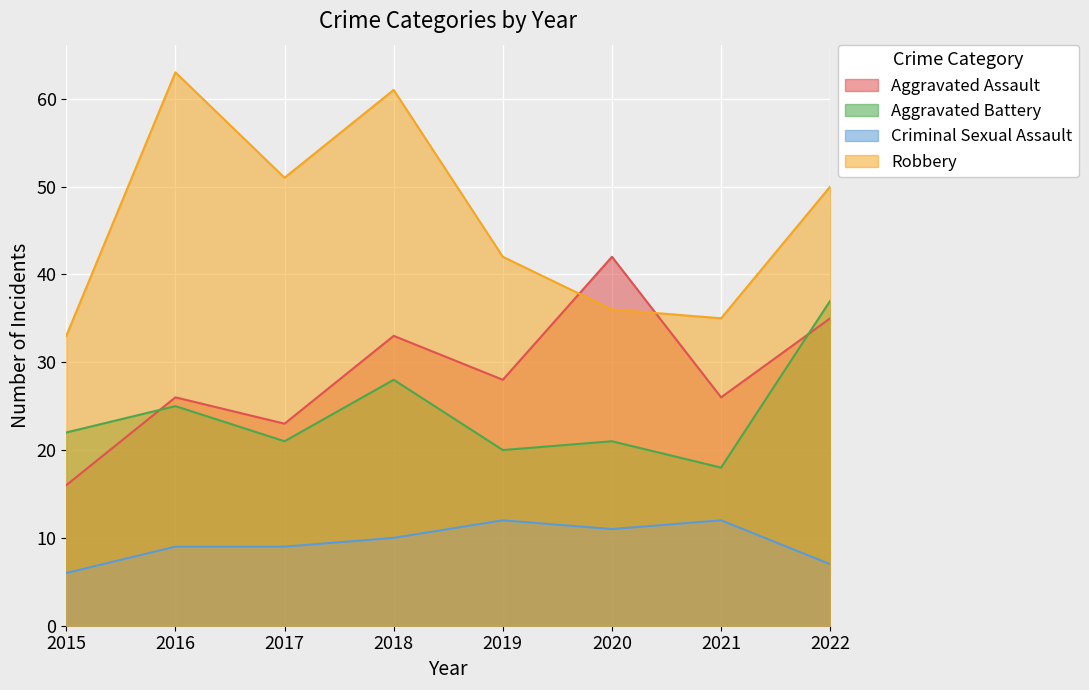

True or false: Robbery has more than 1 interior local peaks.

True